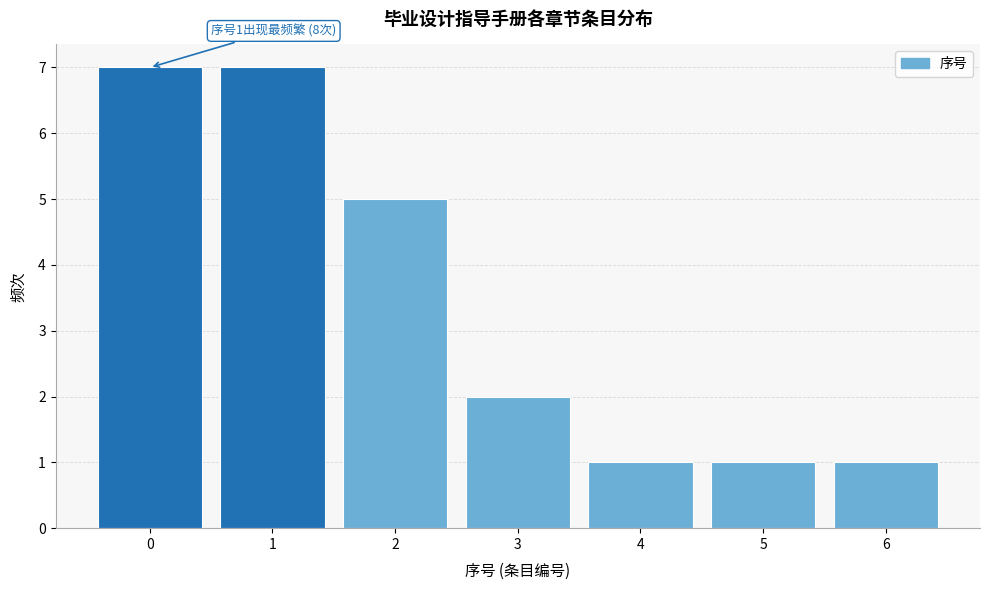

Reading left to right, list all the values displayed in this chart.

7	7	5	2	1	1	1